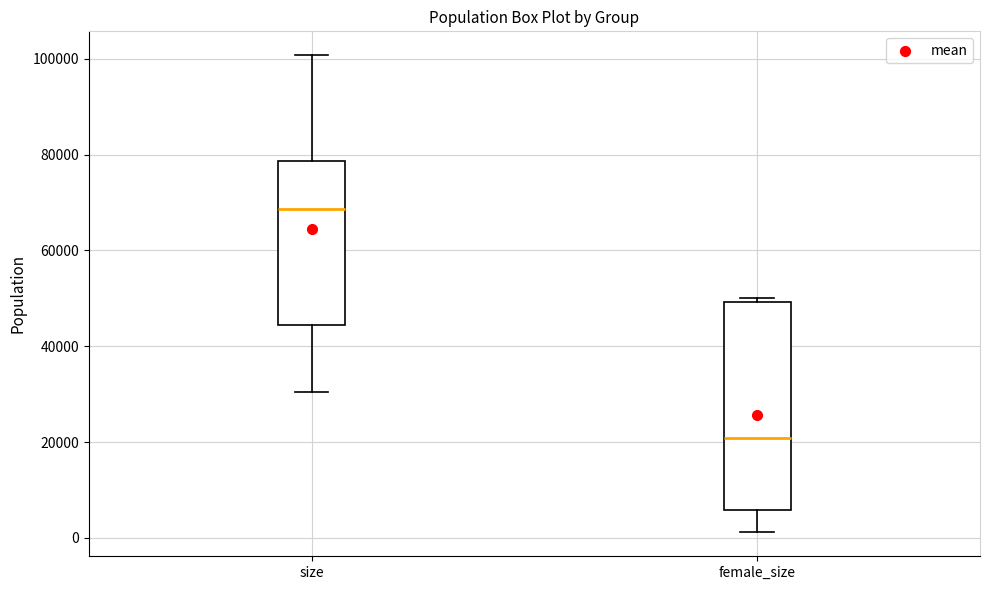

Which box's median line is the lowest?

female_size